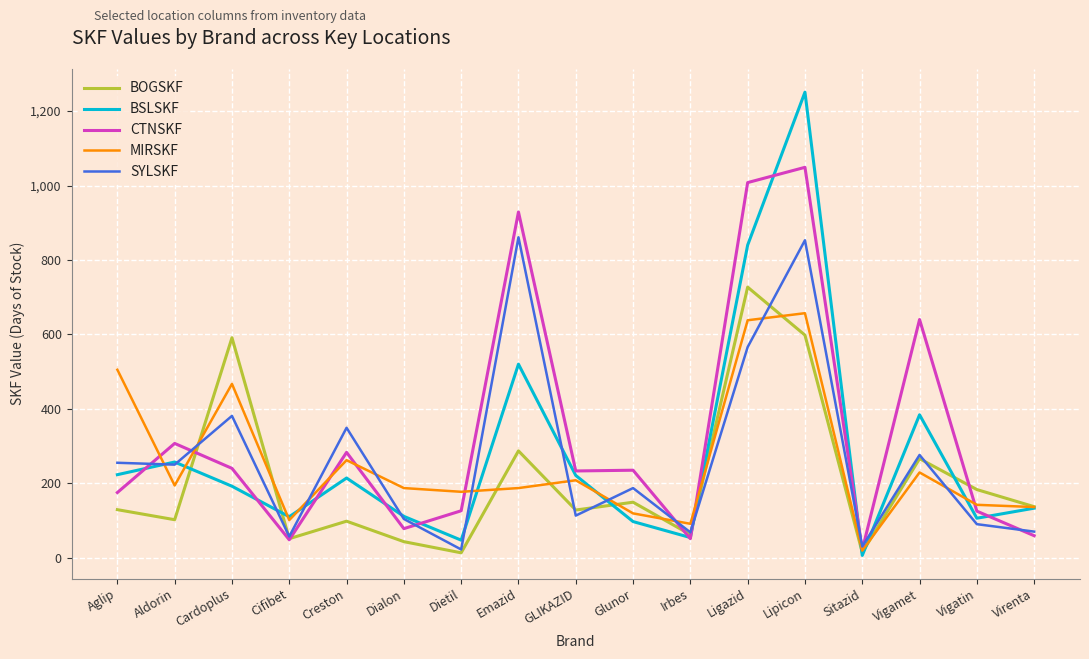

What are all the series names shown in the legend?

BOGSKF, BSLSKF, CTNSKF, MIRSKF, SYLSKF